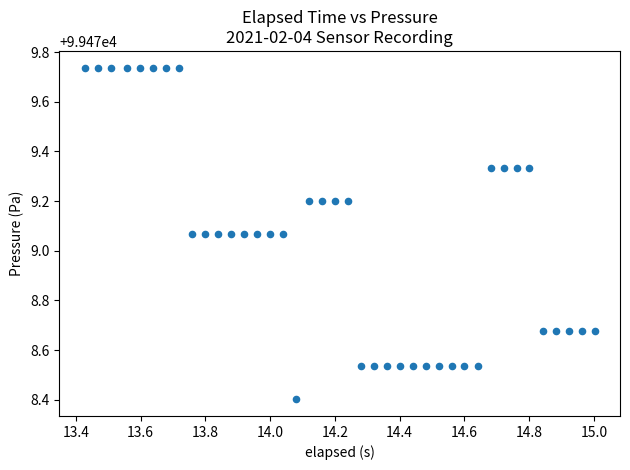

What is the range of Y values (max minus min)?

1.3